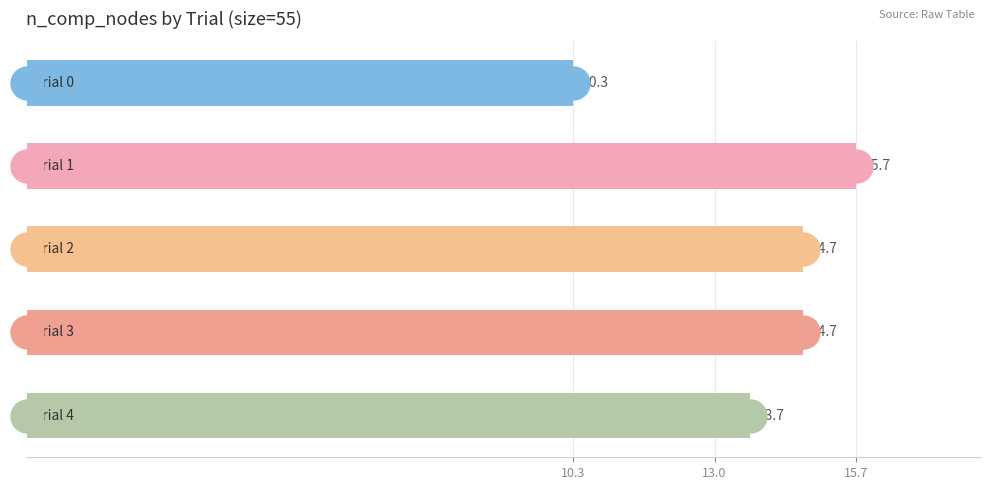

What is the sum of all values?

69.0